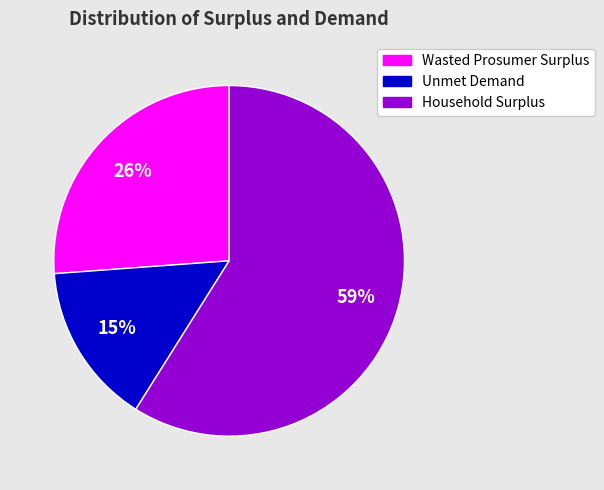

To the nearest percent, what is the difference between the largest and smallest slice percentages?

44%